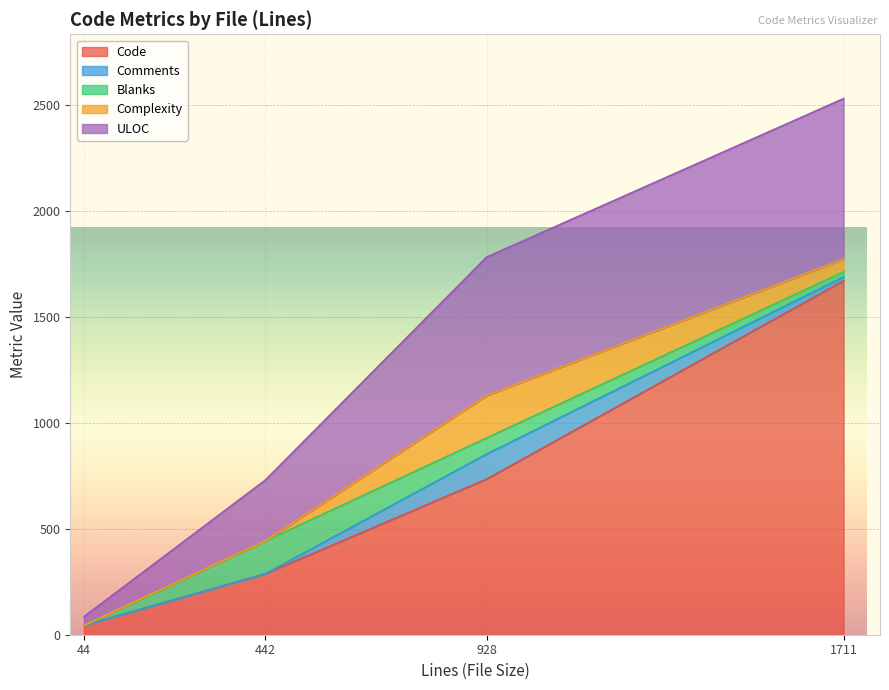

What is the spread (max minus min) of values at test.js (1711)?

1651